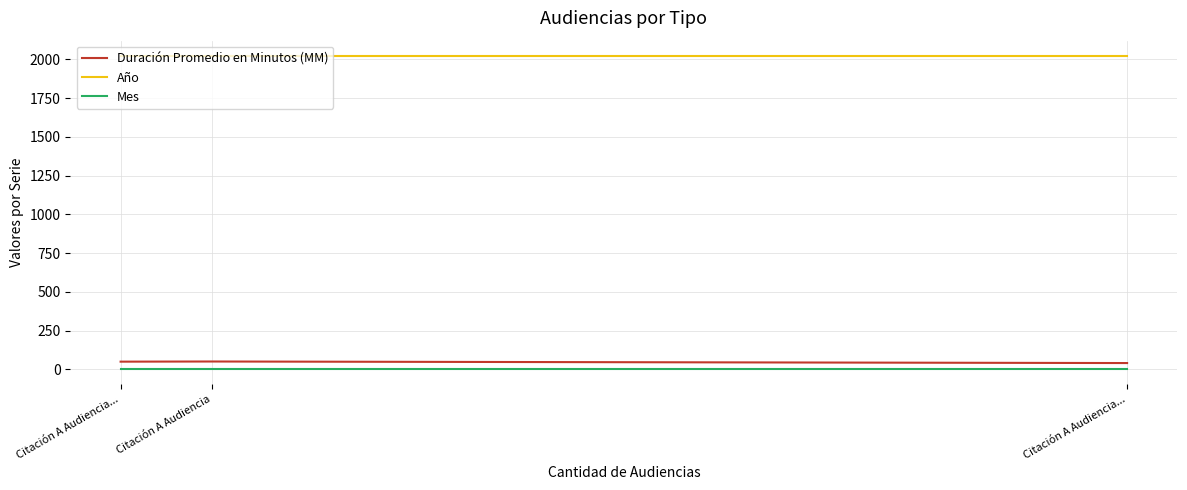

What is the sum of the Año values at Citación A Audiencia... and Citación A Audiencia...?

4040